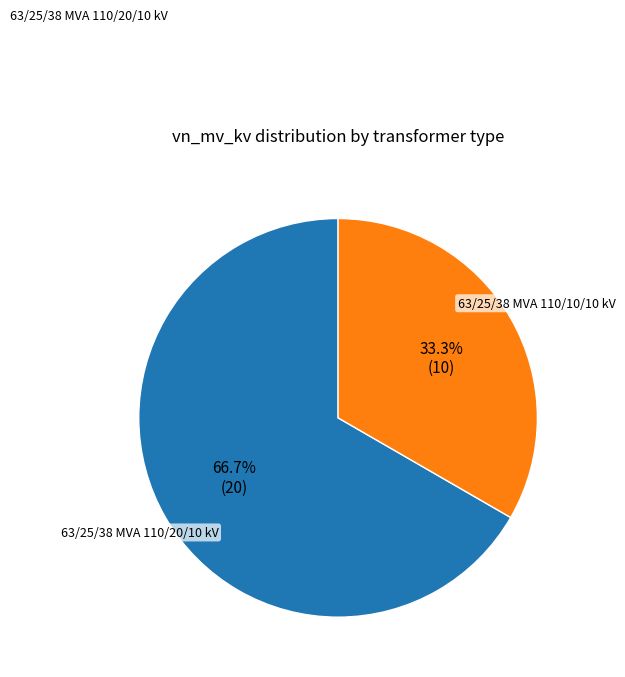

Does 63/25/38 MVA 110/20/10 kV account for over 50% of the chart?

Yes